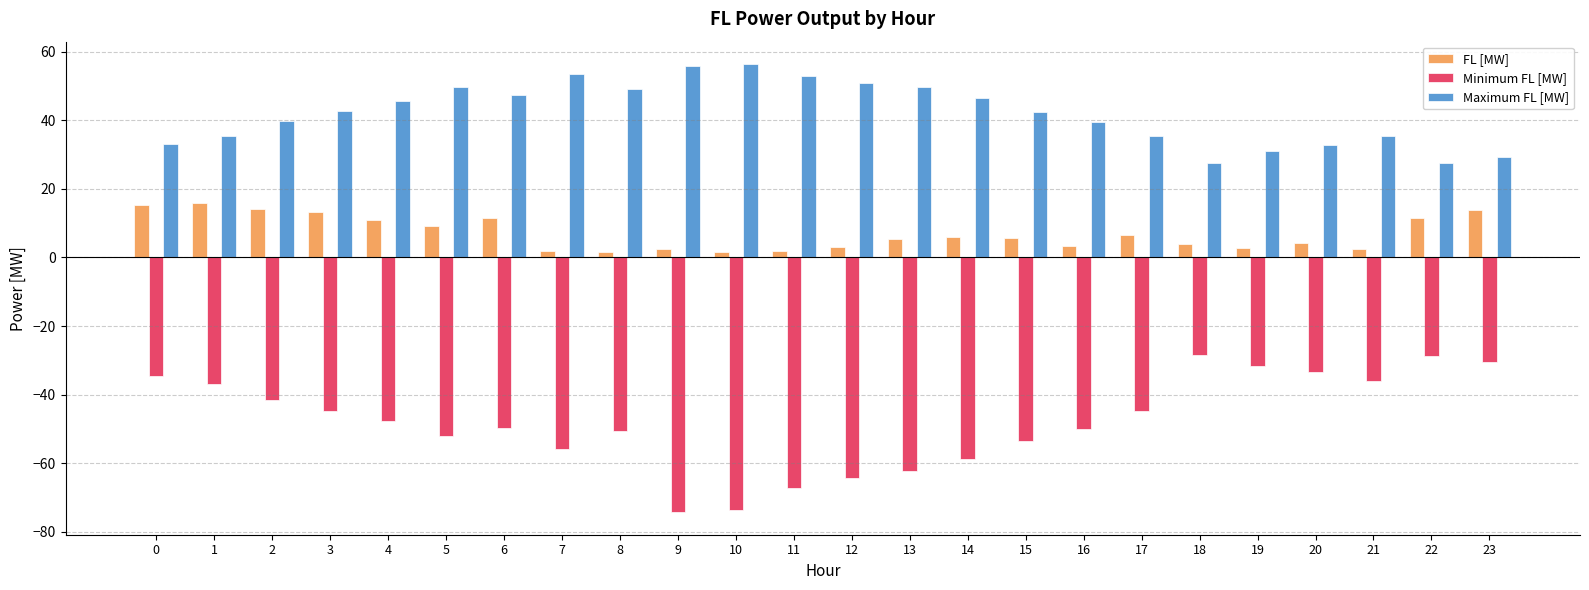

What is the difference between the maximum and minimum values in the FL [MW] series?

14.3